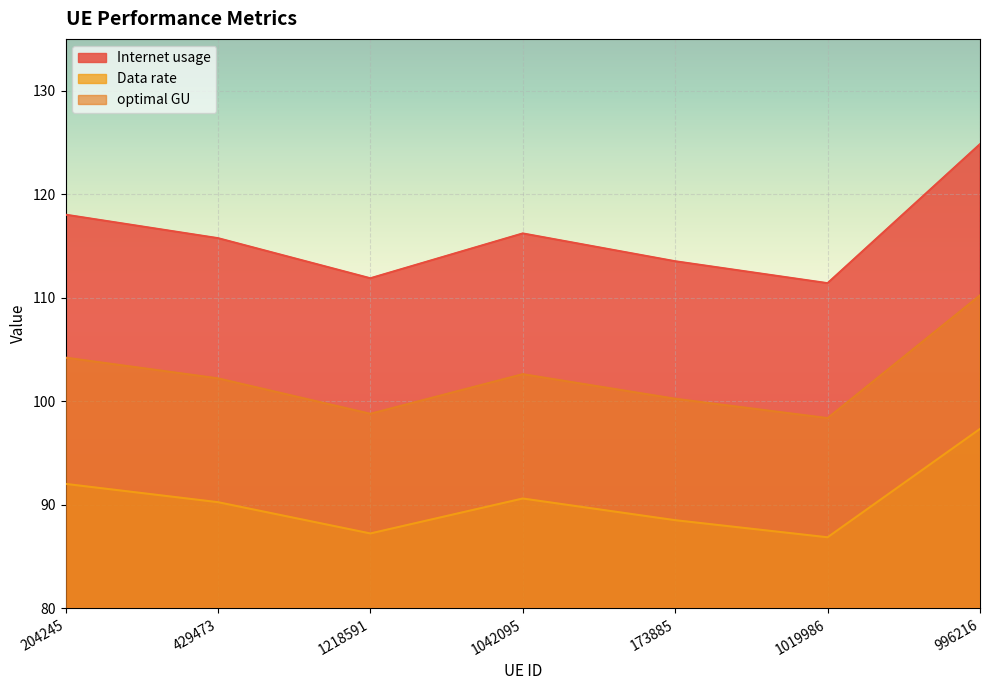

True or false: Data rate and optimal GU intersect in this chart.

False